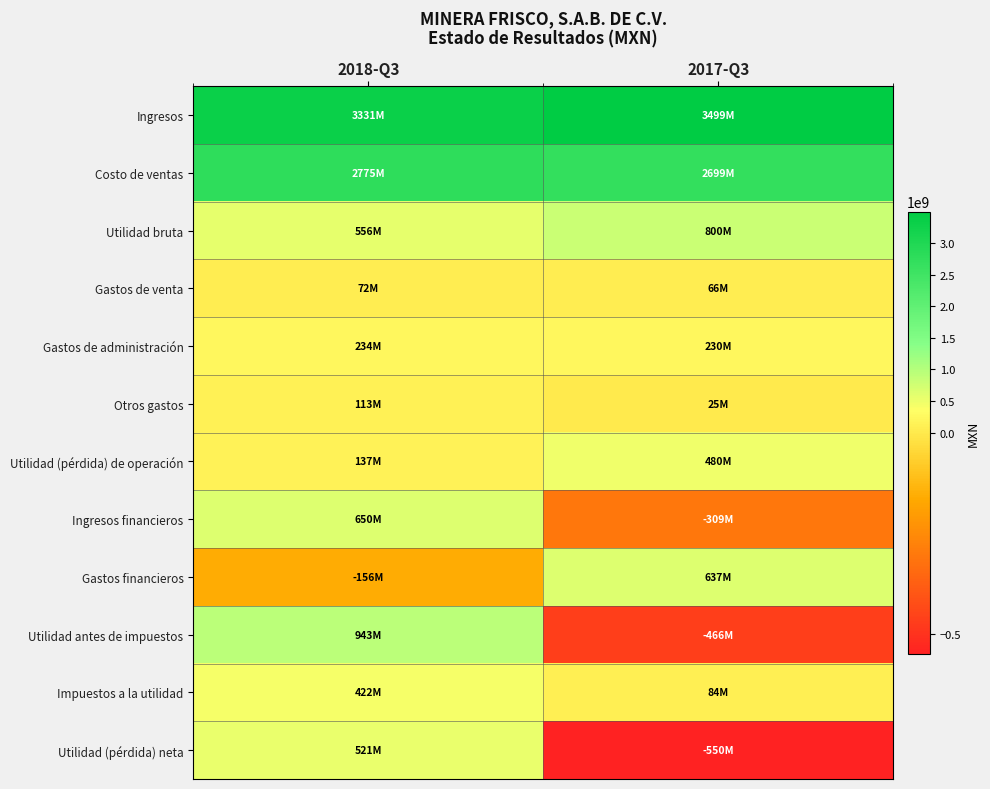

Which series has the widest spread of values?

Utilidad antes de impuestos